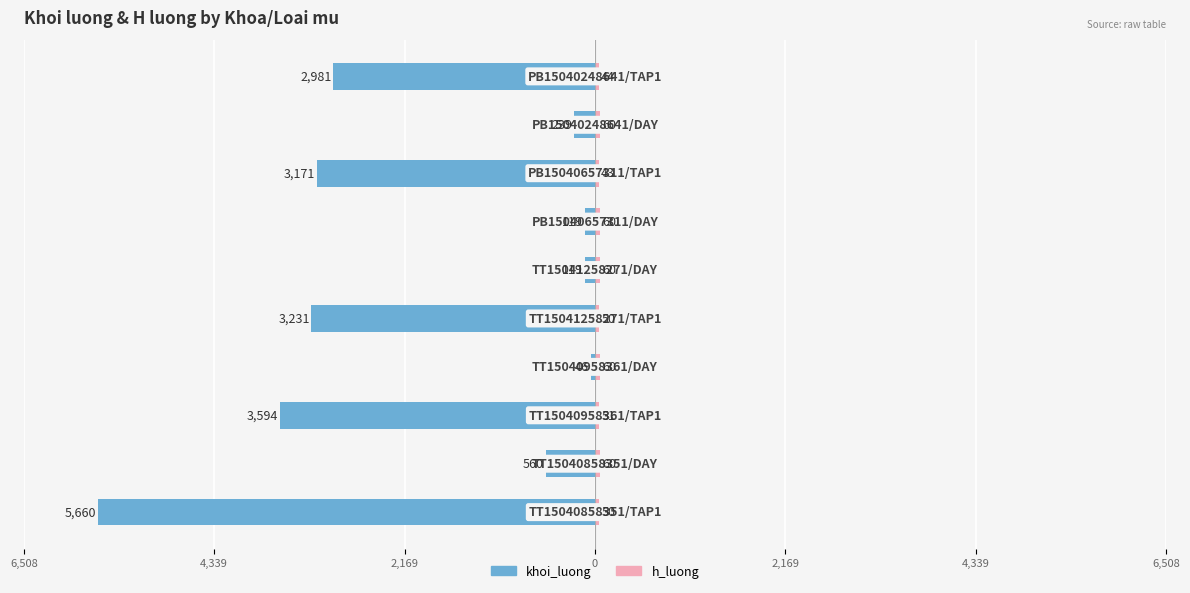

What is the difference between the maximum and minimum values in the h_luong series?

17